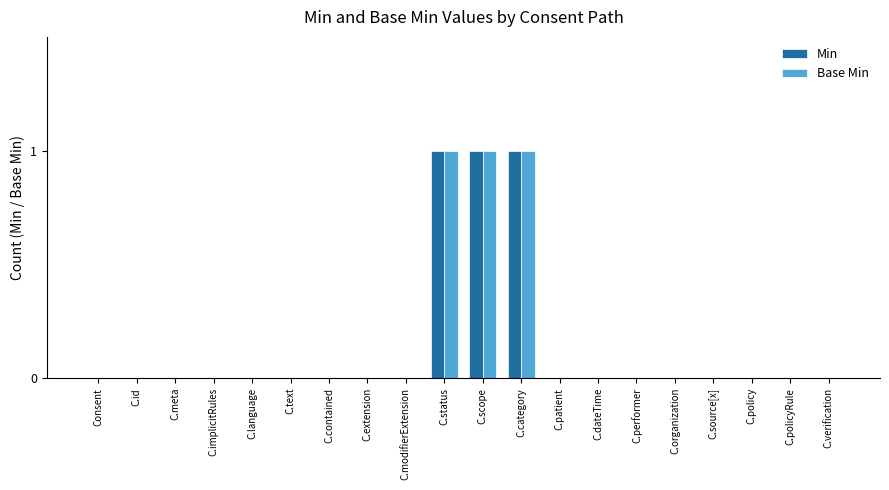

The Base Min series shows 0 at C.organization. True or false?

True